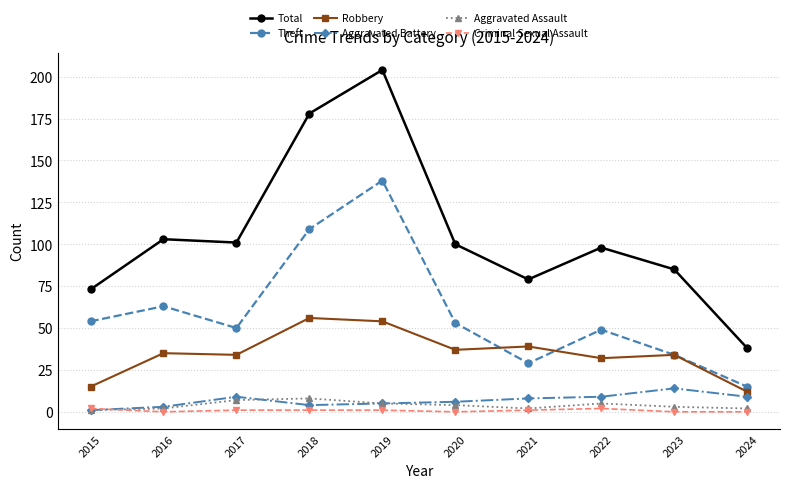

At which category is the sum across all series the highest?

2019